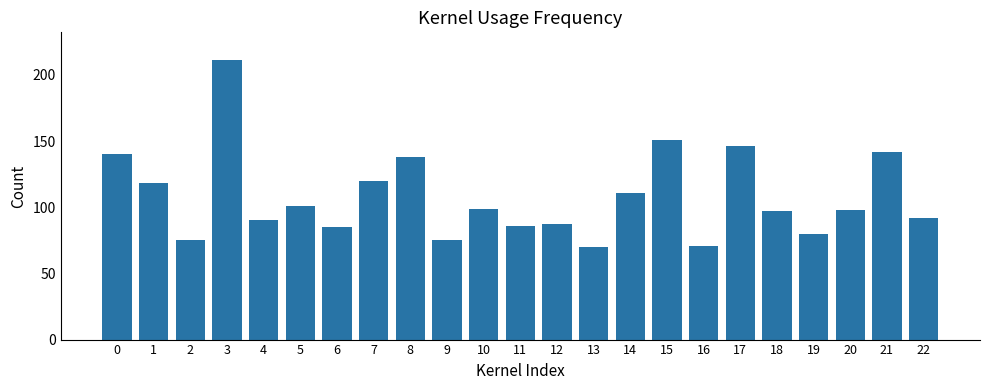

What is the change in value from 0 to 20?

-42